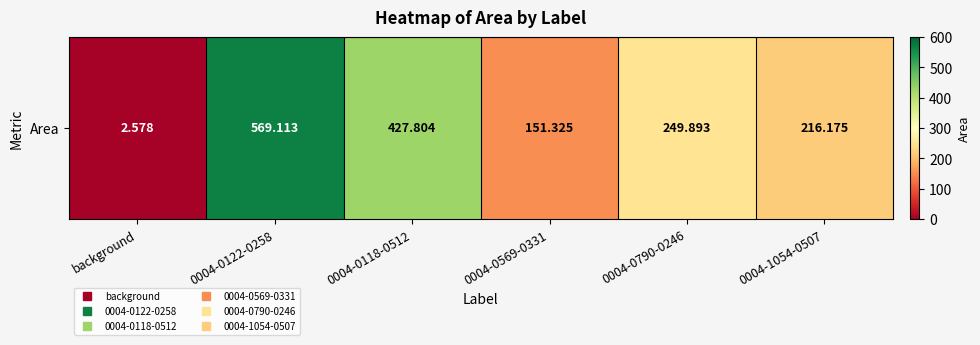

What is the minimum value shown in the chart?

2.6